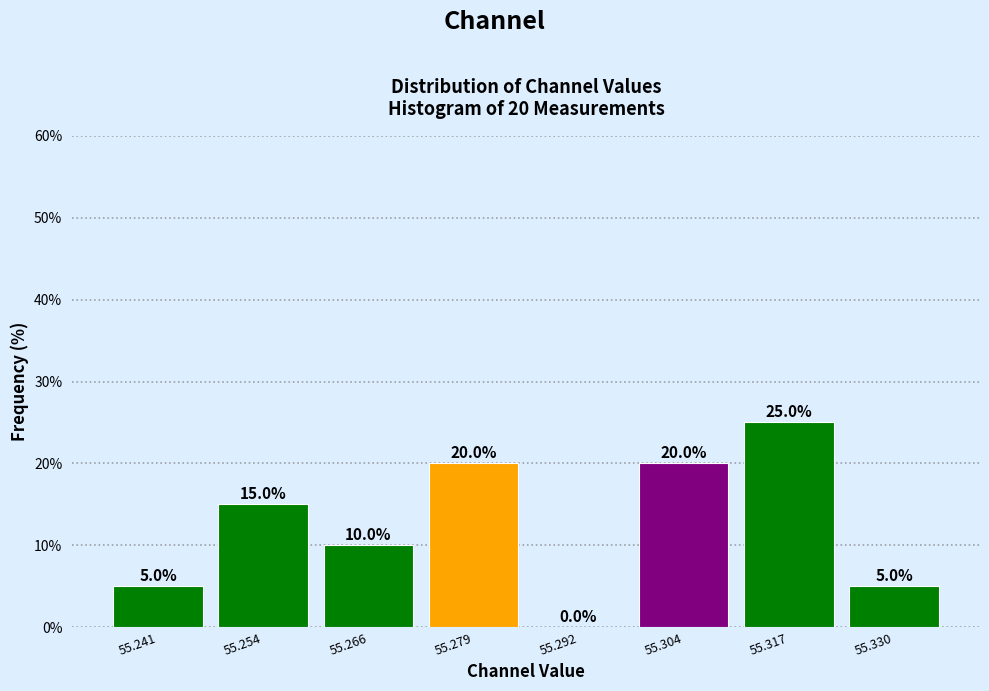

Over which range of the x-axis is the bar tallest?

55.310 to 55.324